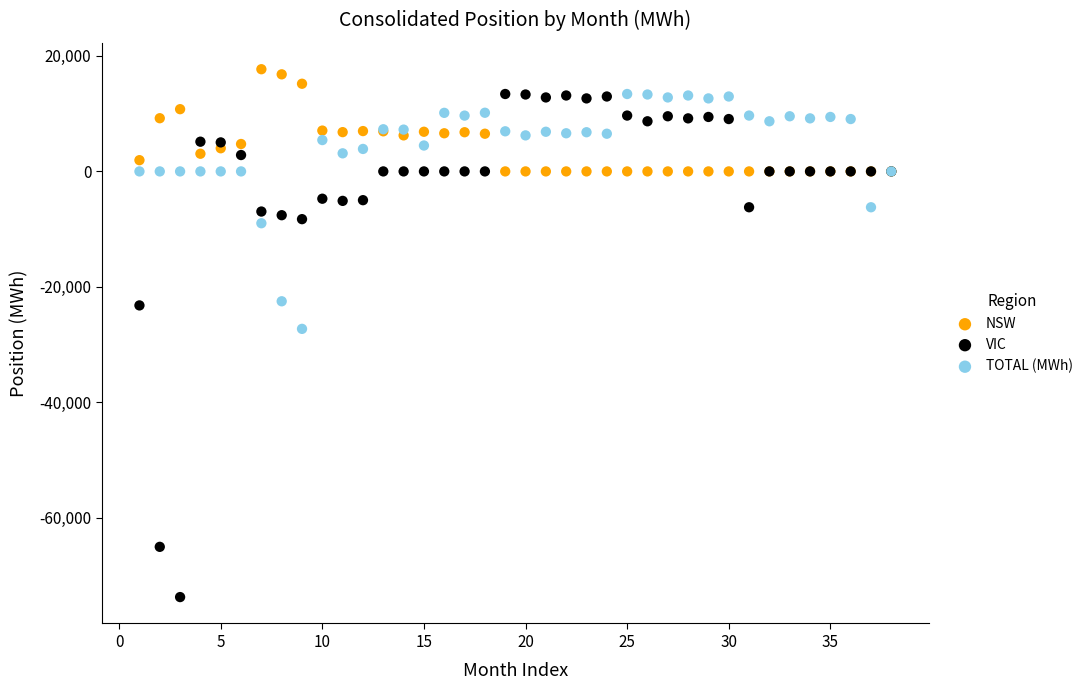

In the VIC series, what Y value is closest to -30163?

-23211.0